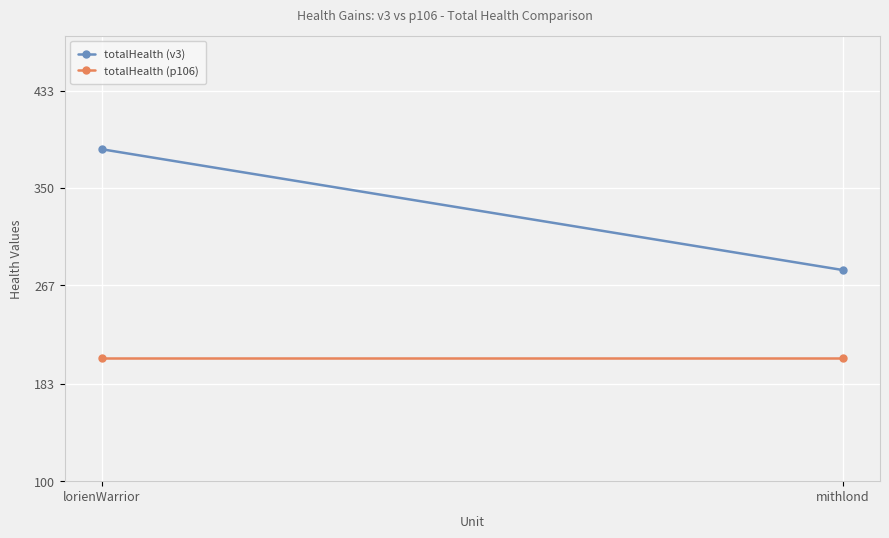

Read the totalHealth (v3) value at mithlond.

280